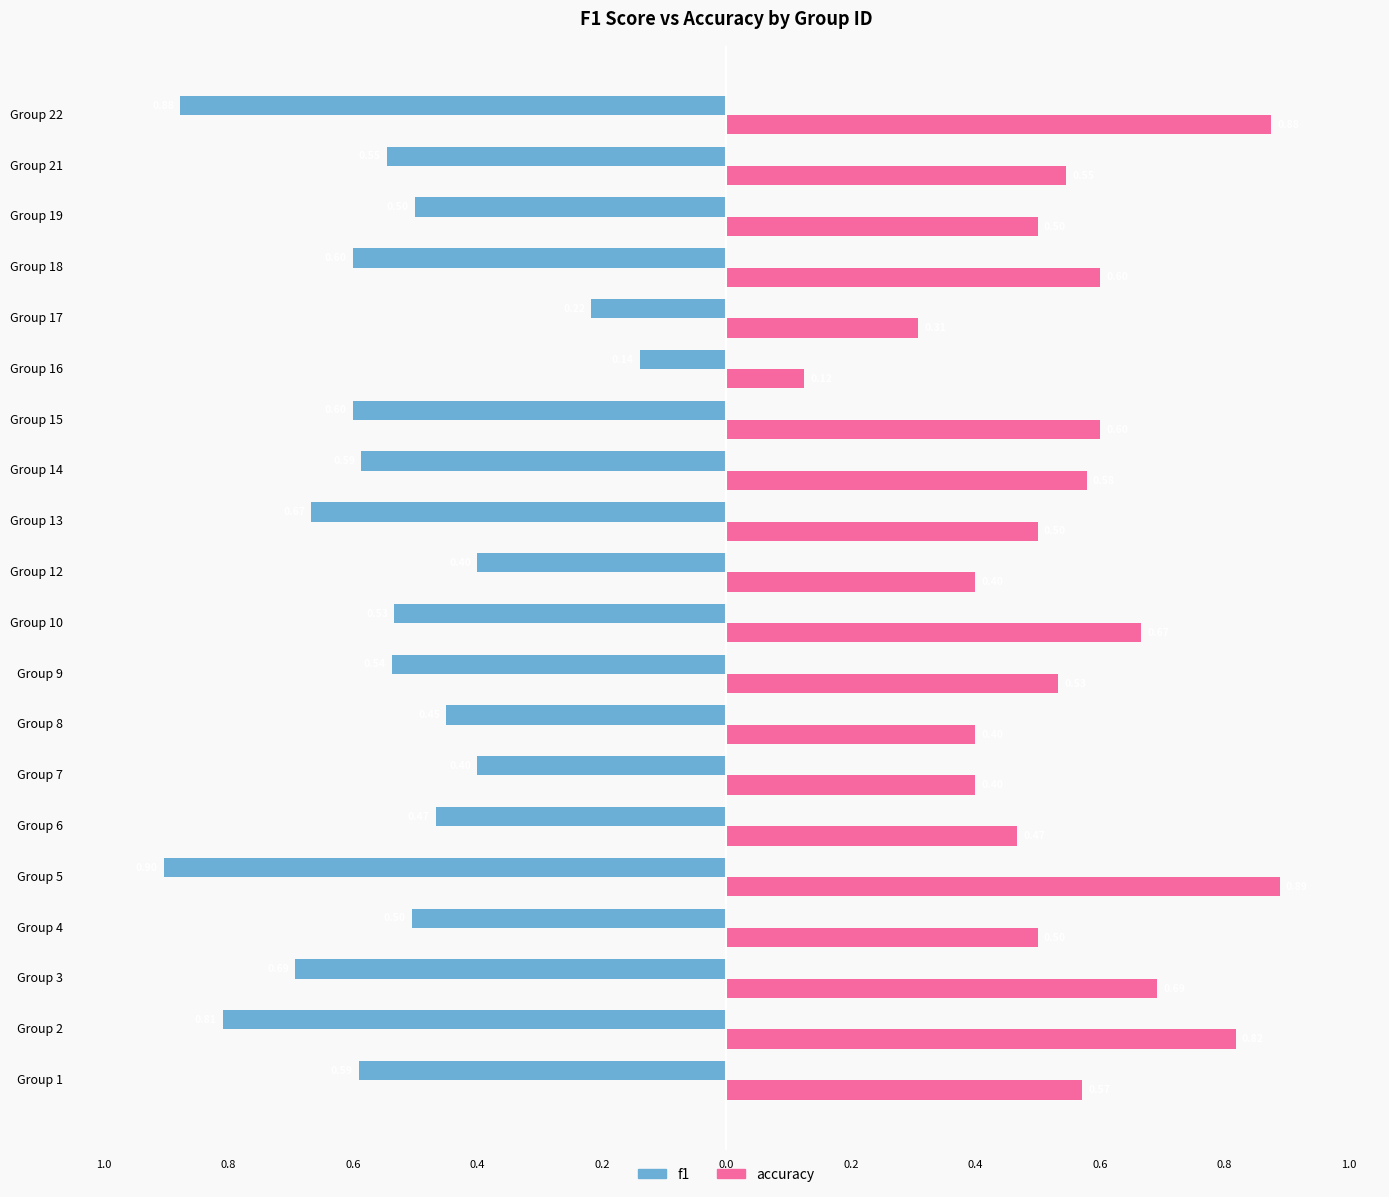

What are all the series names shown in the legend?

f1, accuracy